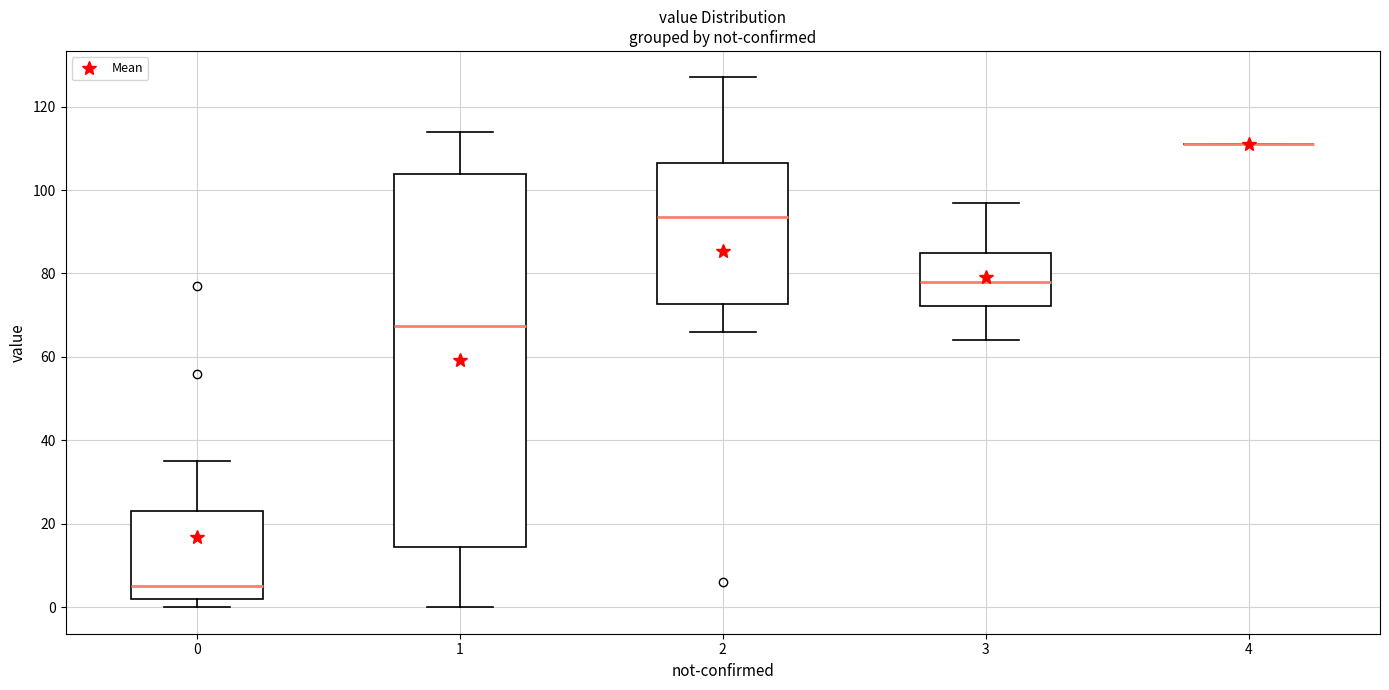

Which box is the tallest, from its lower edge to its upper edge?

1